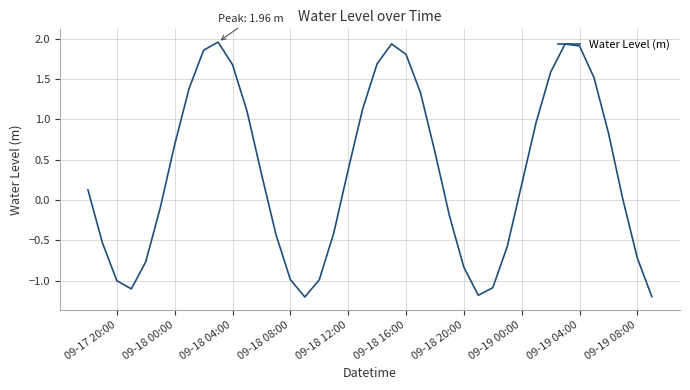

What is the minimum value shown in the chart?

-1.2